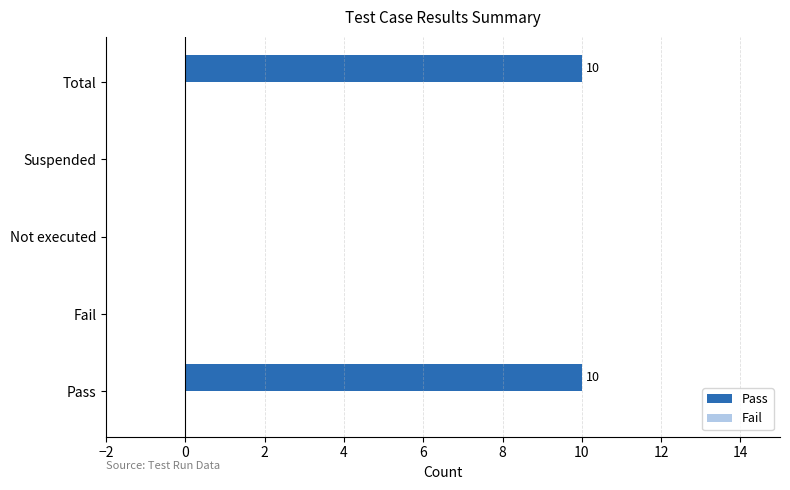

Count the number of data series in this chart.

1